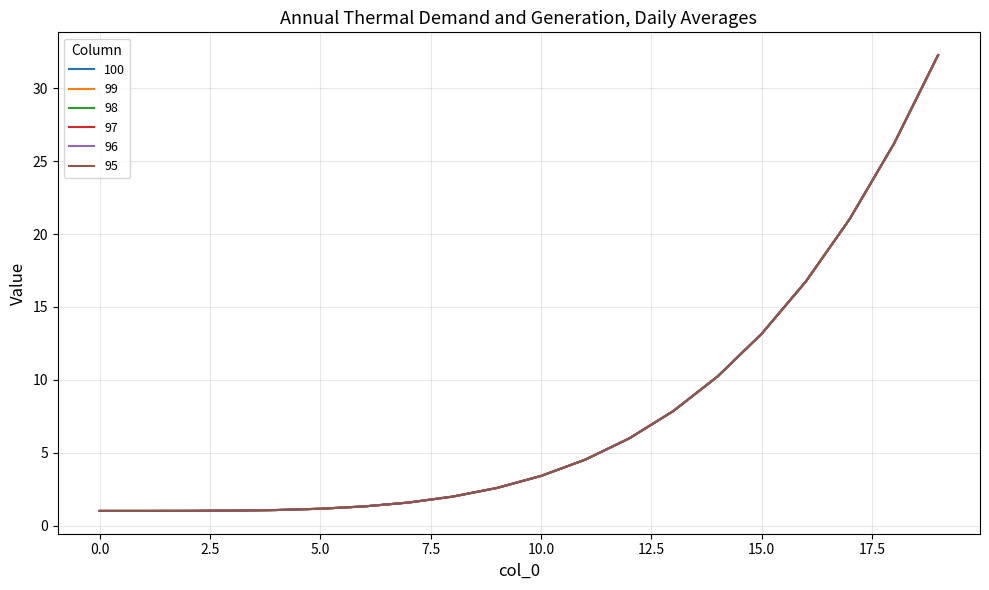

Is this an area chart (filled region under the line)?

No